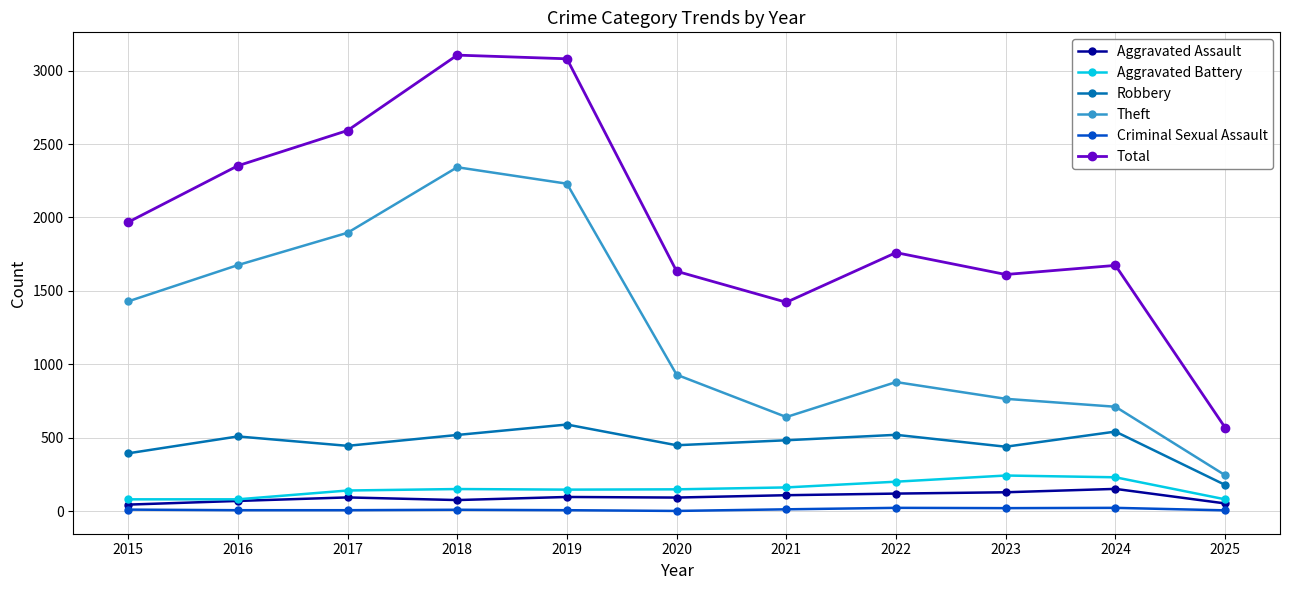

What is the maximum value for Total?

3105